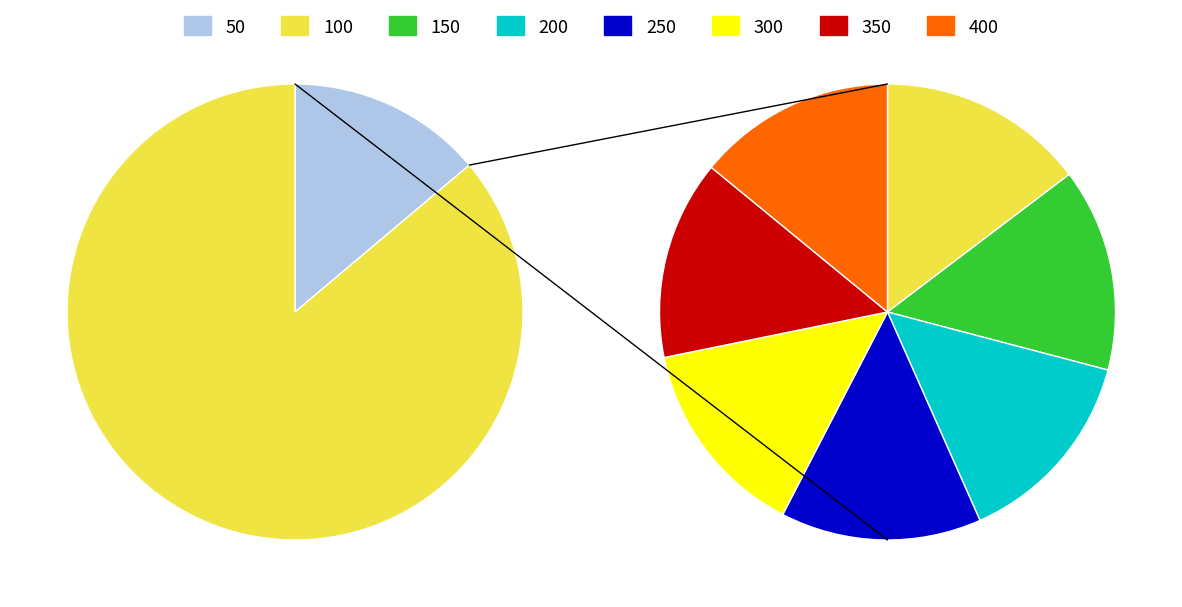

Does 300 account for over 50% of the chart?

No